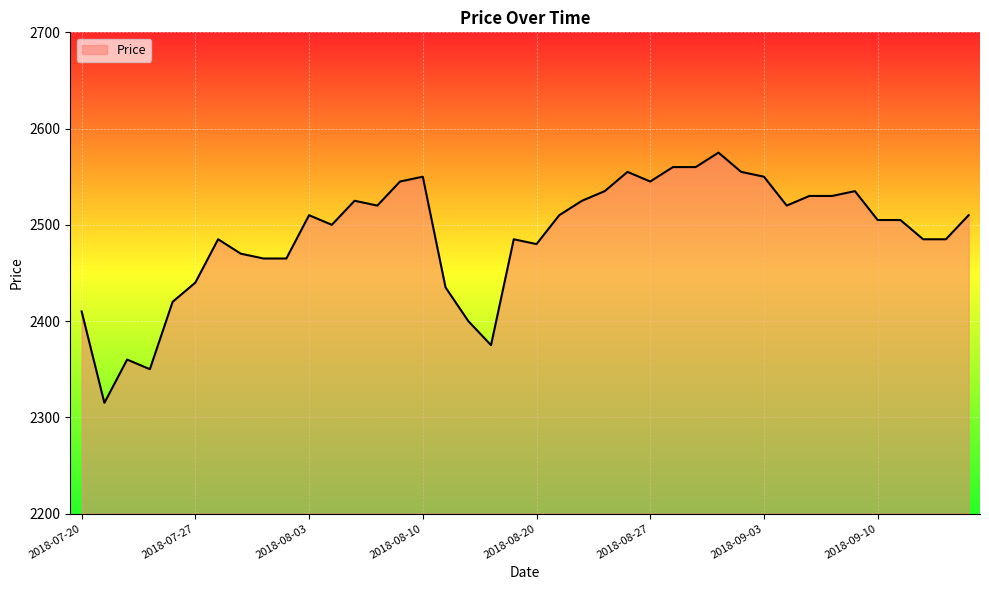

What is the smallest value displayed?

2315